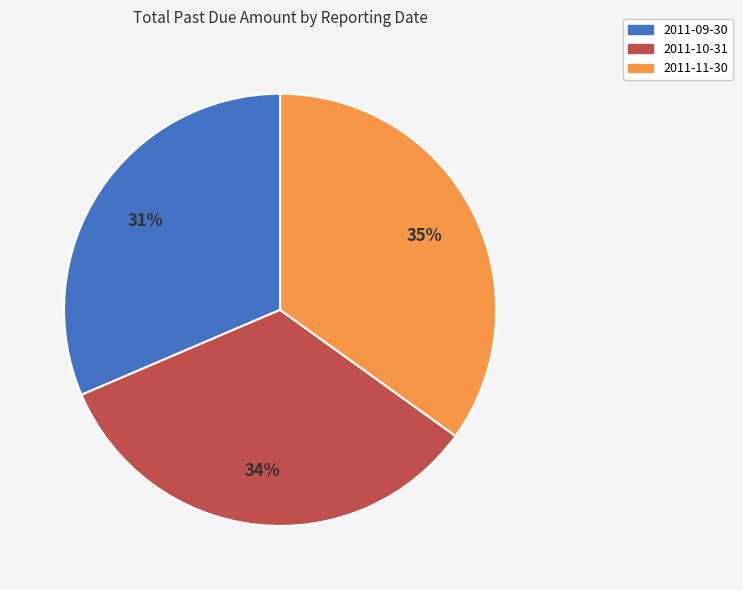

Which slice is the smallest?

2011-09-30